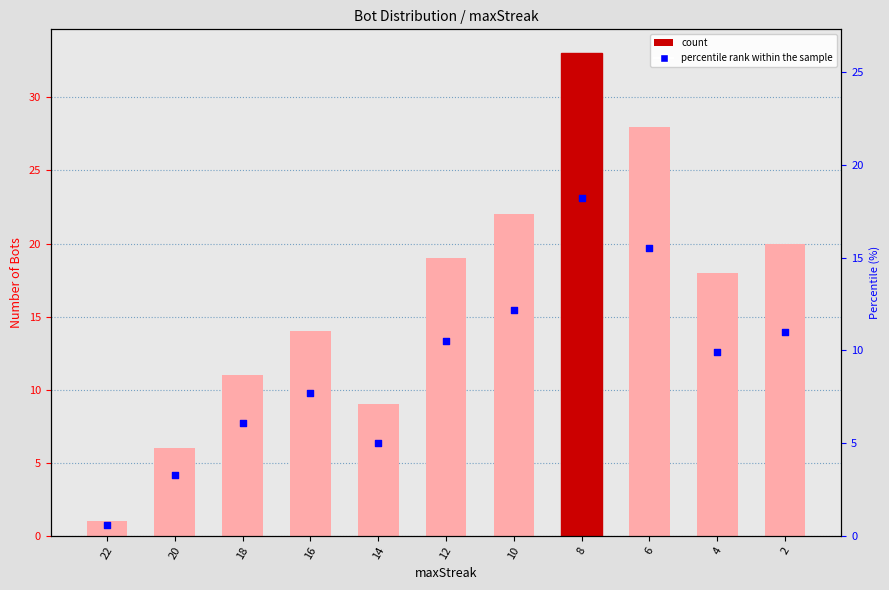

At which category is the sum across all series the highest?

8